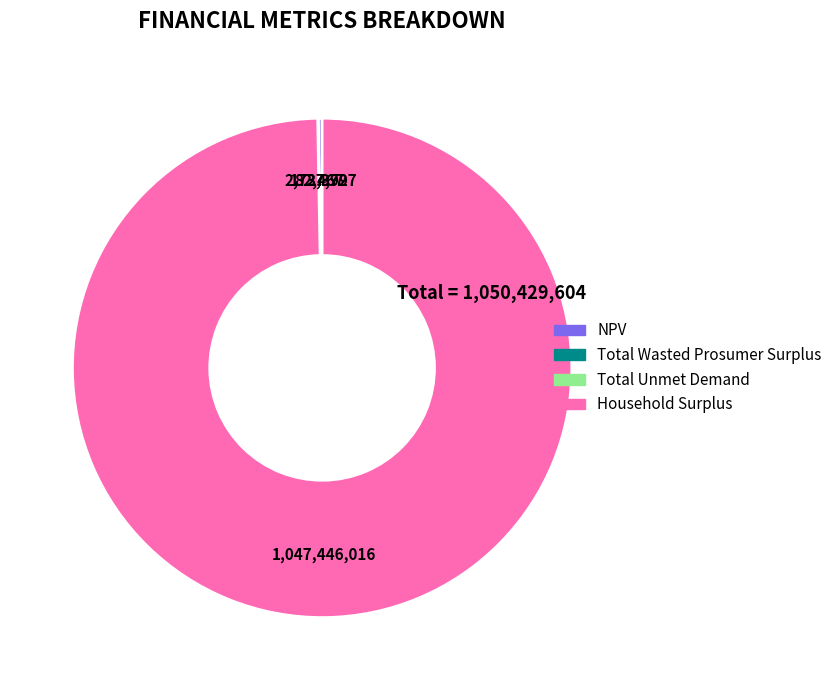

The Household Surplus slice represents 100% of the pie. True or false?

True